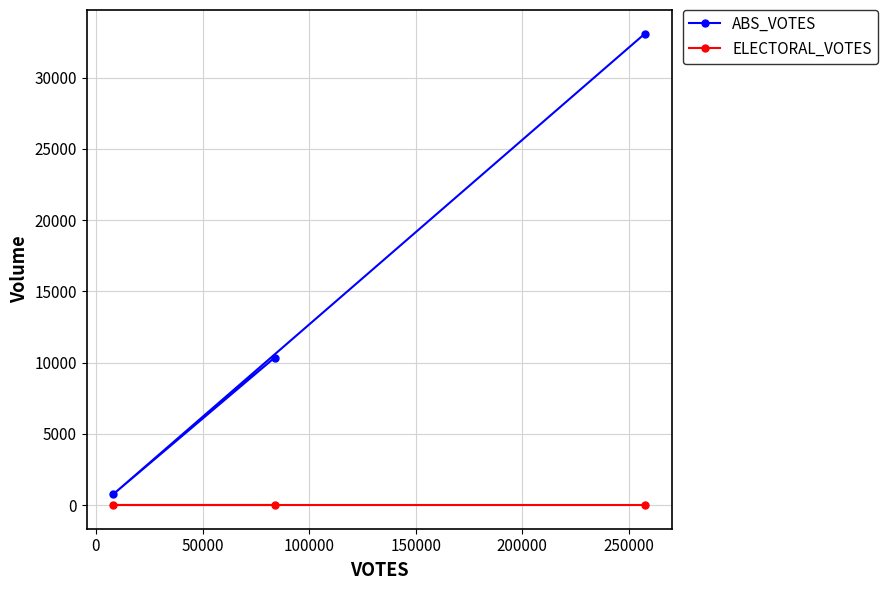

What is the maximum value for ABS_VOTES?

33089